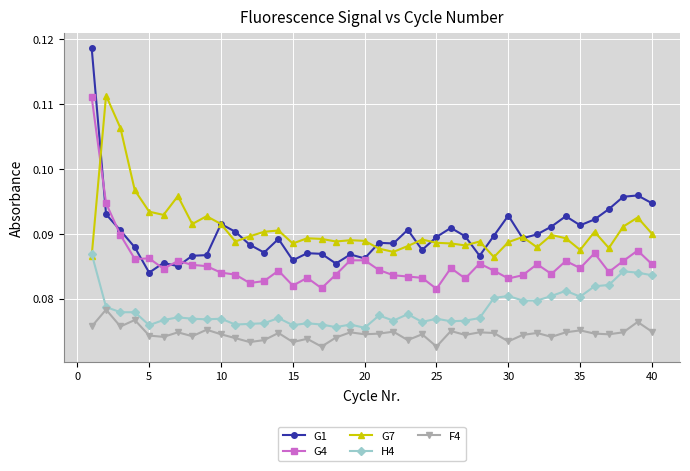

Count the number of categories in the chart.

40